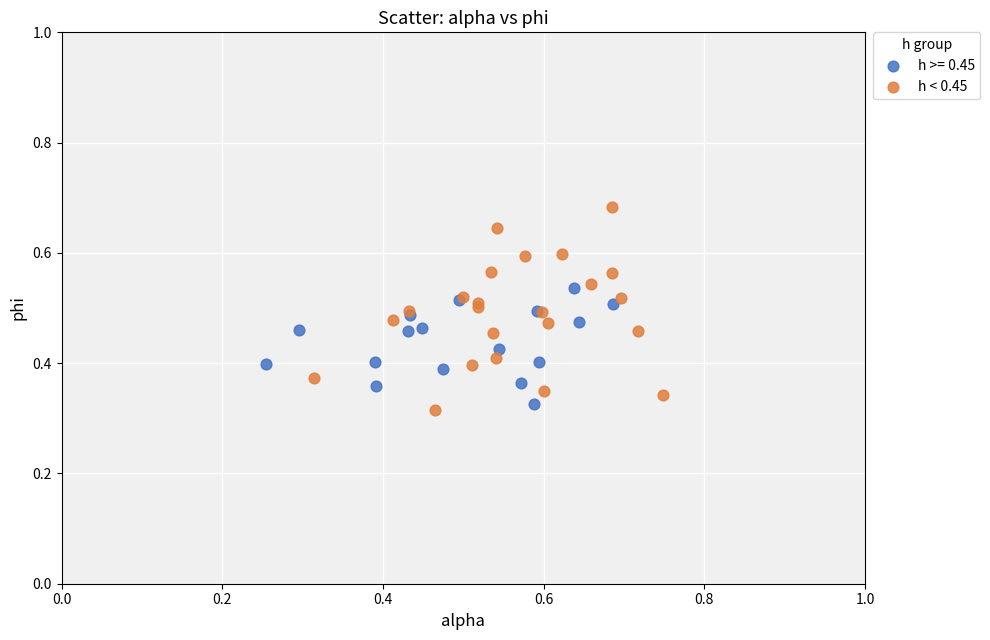

Which series reaches the maximum Y coordinate?

h < 0.45